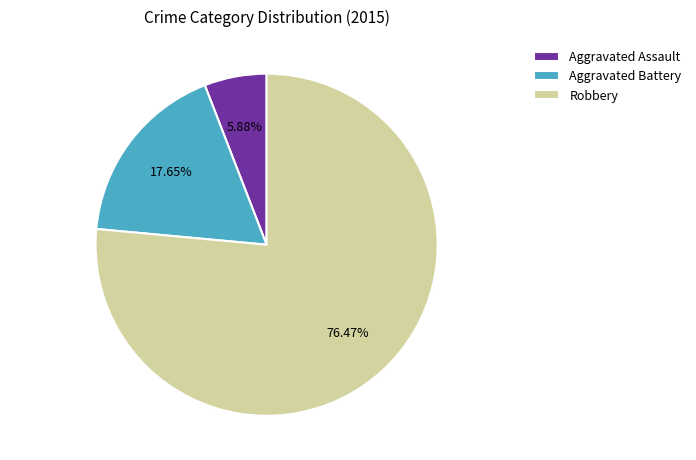

Rank the categories by value from highest to lowest.

Robbery, Aggravated Battery, Aggravated Assault